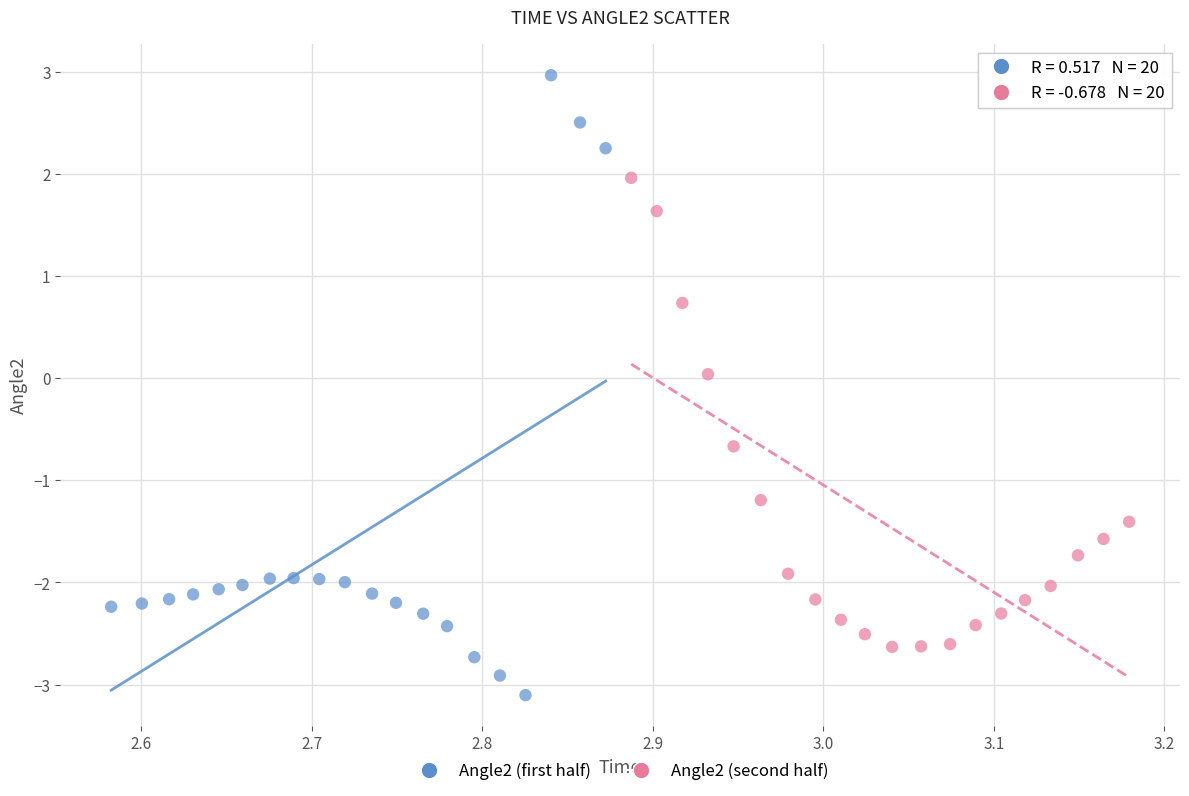

Which series has the largest Y range (max minus min)?

Angle2 (first half)